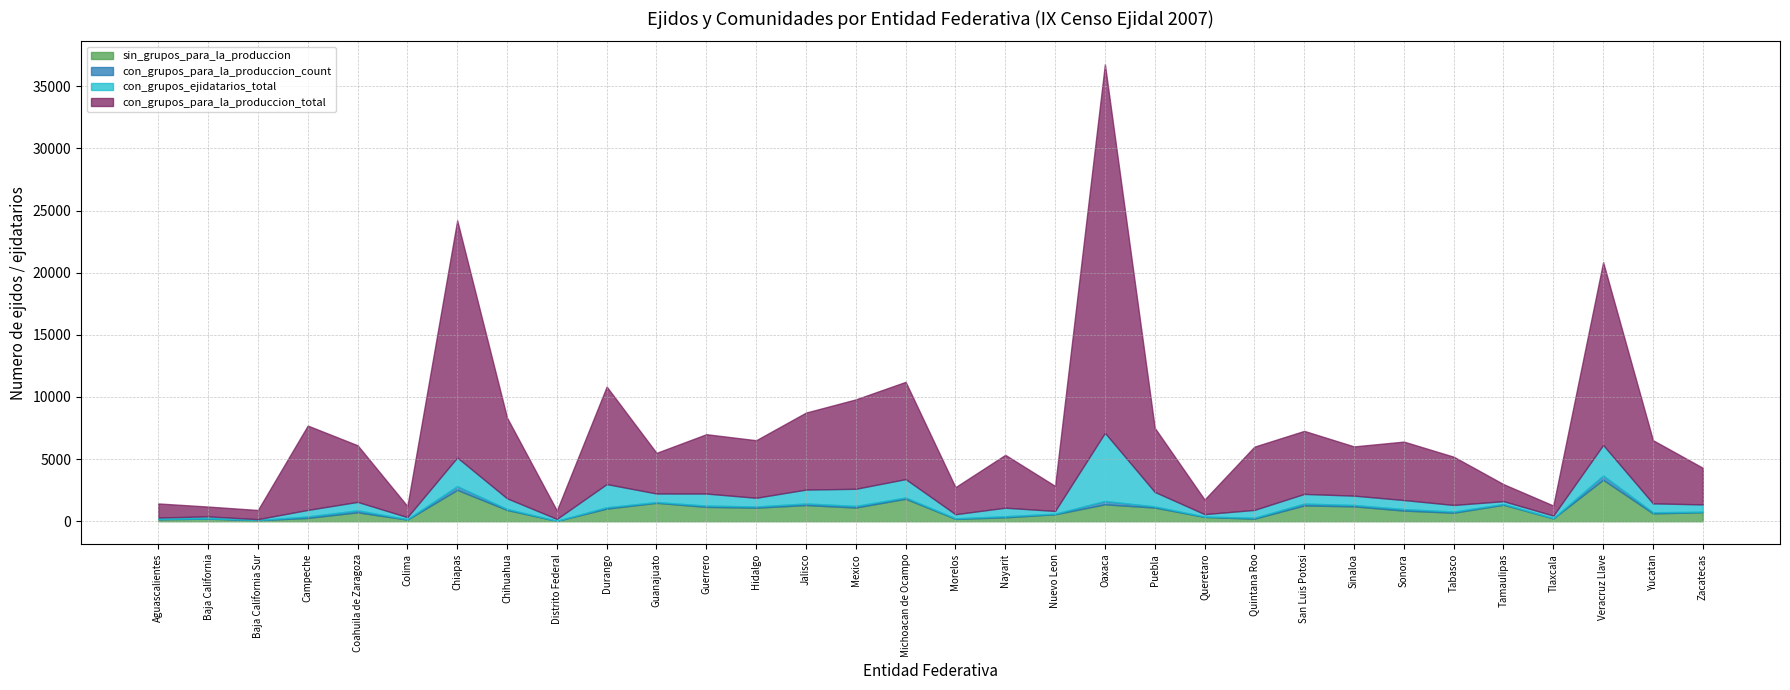

At Queretaro, list the series in order from largest to smallest.

con_grupos_para_la_produccion_total, sin_grupos_para_la_produccion, con_grupos_ejidatarios_total, con_grupos_para_la_produccion_count